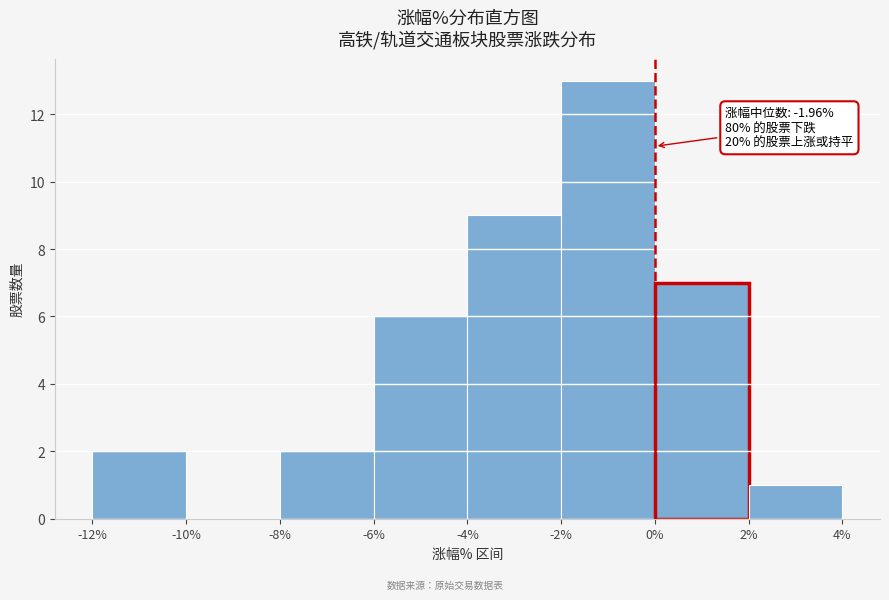

Which range on the x-axis has the tallest bar?

-2% to 0%